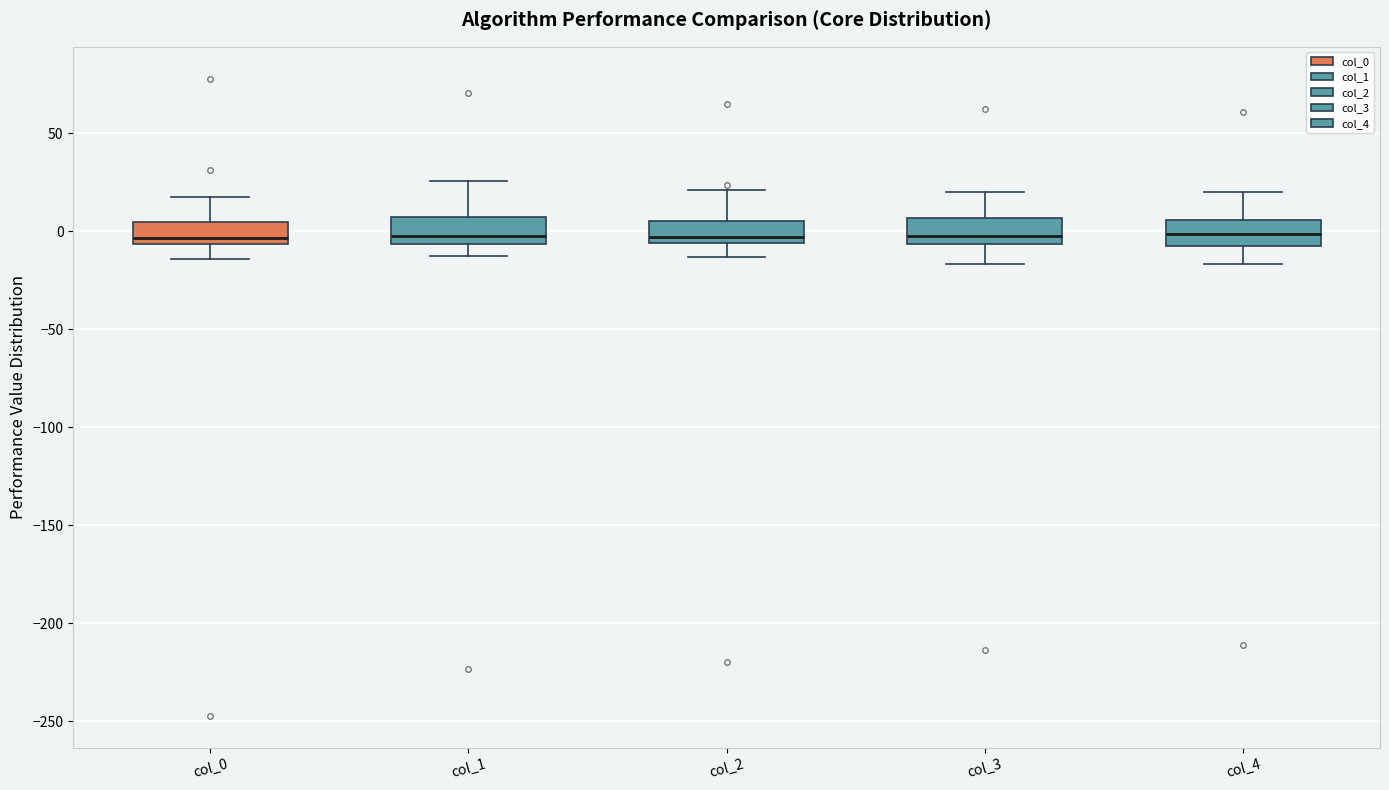

Reading left to right, transcribe this box plot: for each box, give where its median line is, the range the box spans, and where its two whiskers end, as read against the y-axis. The values are not printed on the chart, so give them approximately, as read against the axis.

col_0: median -5 (just above the box's lower edge), box -5 to 5, whiskers -15 to 20
col_1: median 0, box -5 to 5, whiskers -15 to 25
col_2: median -5 (just above the box's lower edge), box -5 to 5, whiskers -15 to 20
col_3: median 0, box -5 to 5, whiskers -15 to 20
col_4: median 0, box -10 to 5, whiskers -15 to 20